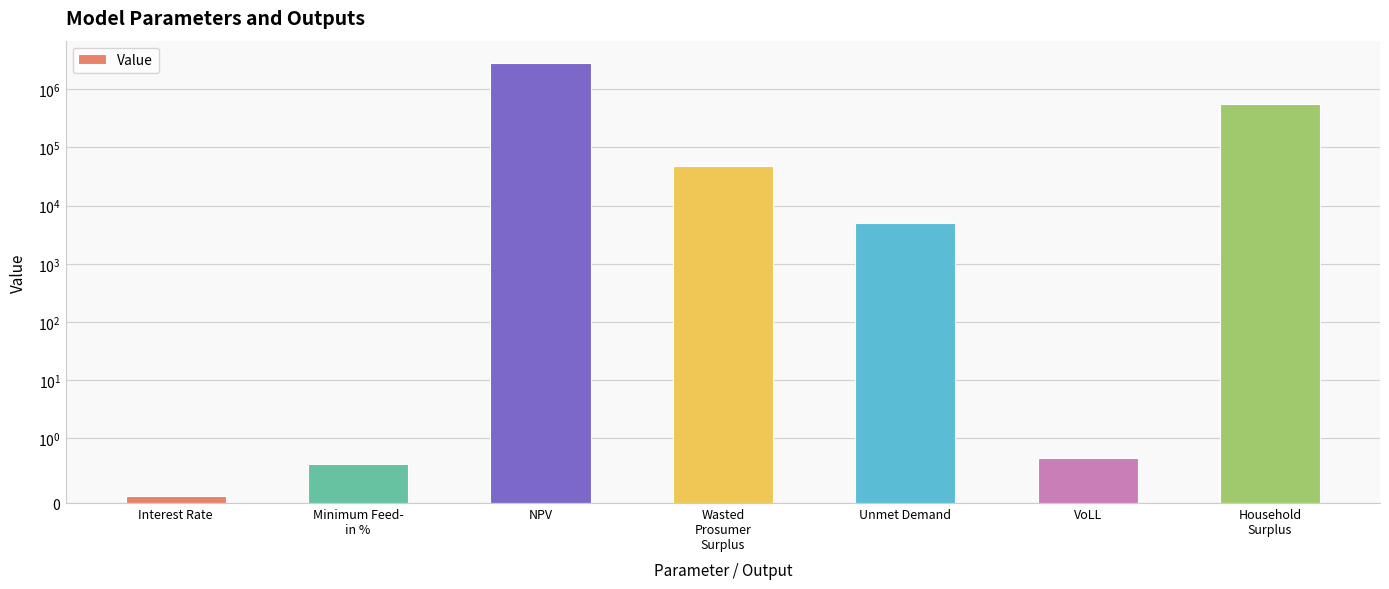

At which category does the chart reach its minimum across all series?

Interest Rate